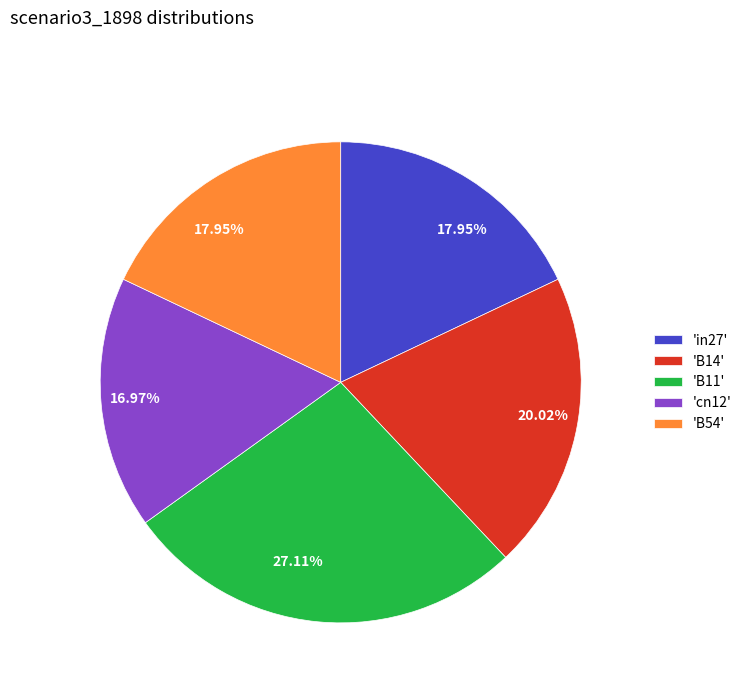

Between 'B54' and 'cn12', which is larger?

'B54'